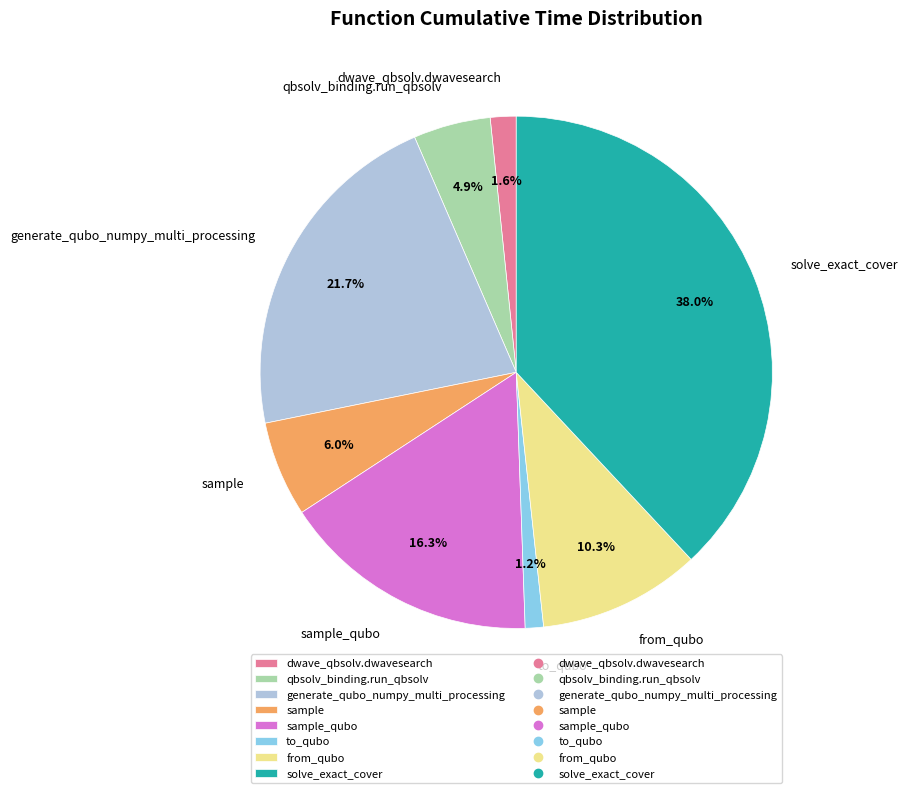

Does any single category account for the majority?

No